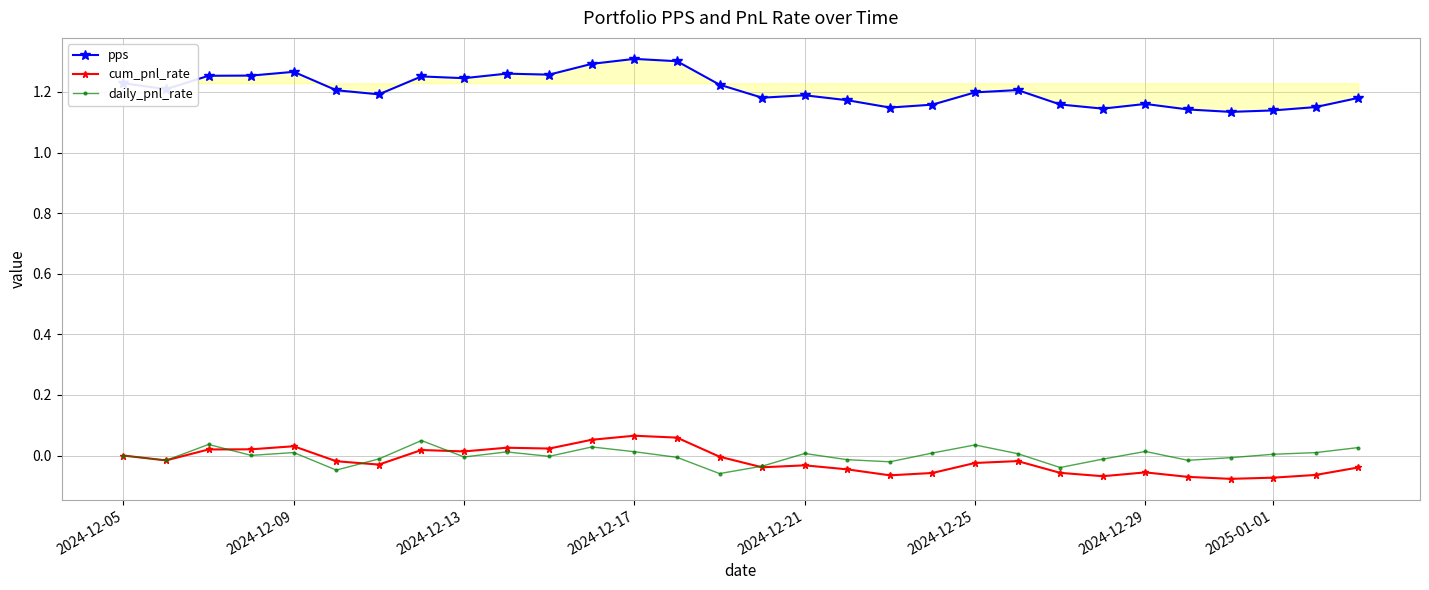

True or false: pps has more than 2 interior local peaks.

True